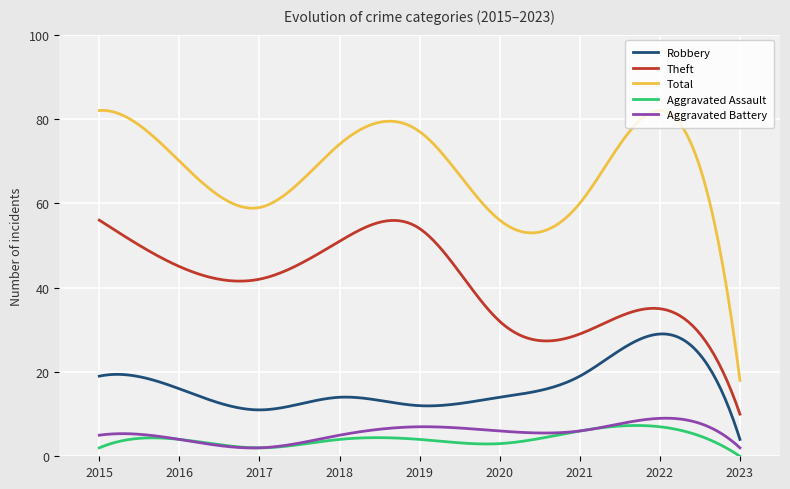

True or false: Aggravated Assault has more than 1 interior local peaks.

True